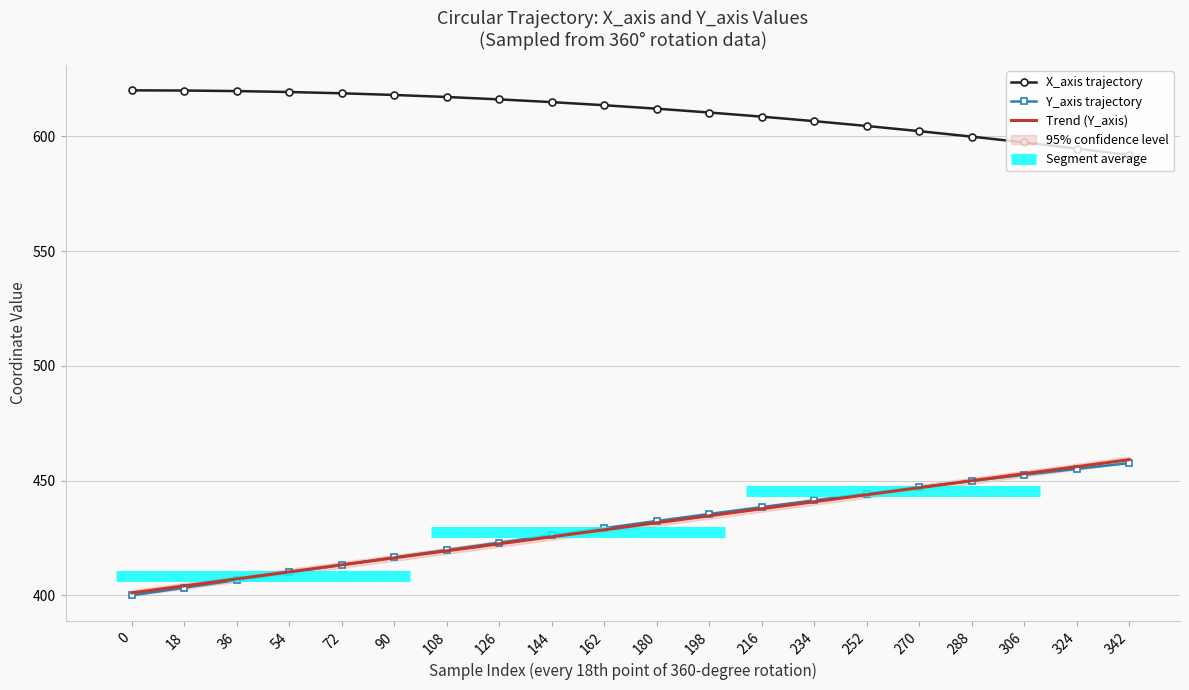

What are all the series names shown in the legend?

X_axis trajectory, Y_axis trajectory, Trend (Y_axis)